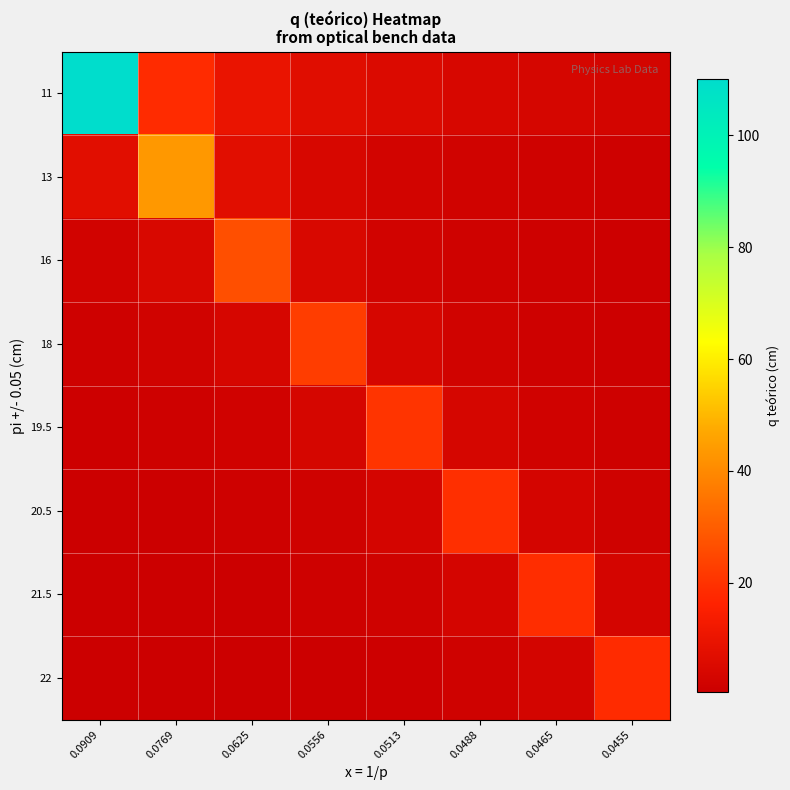

Rank the series by their maximum value, from lowest to highest.

22, 21.5, 20.5, 19.5, 18, 16, 13, 11